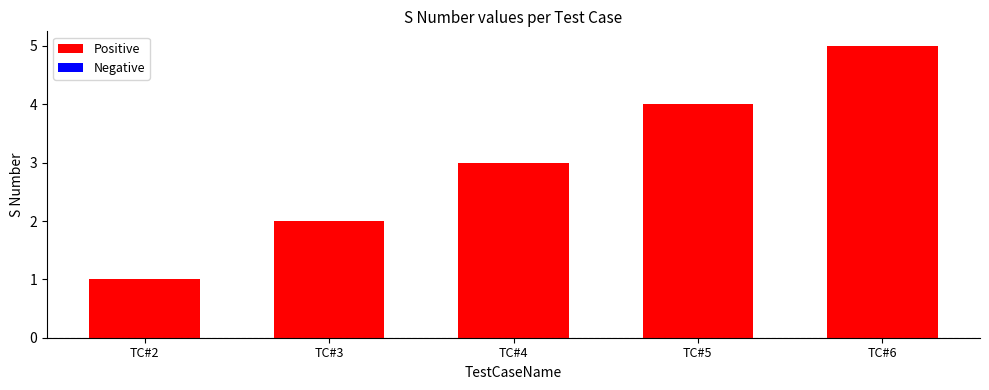

The value at TC#4 is 3. True or false?

True